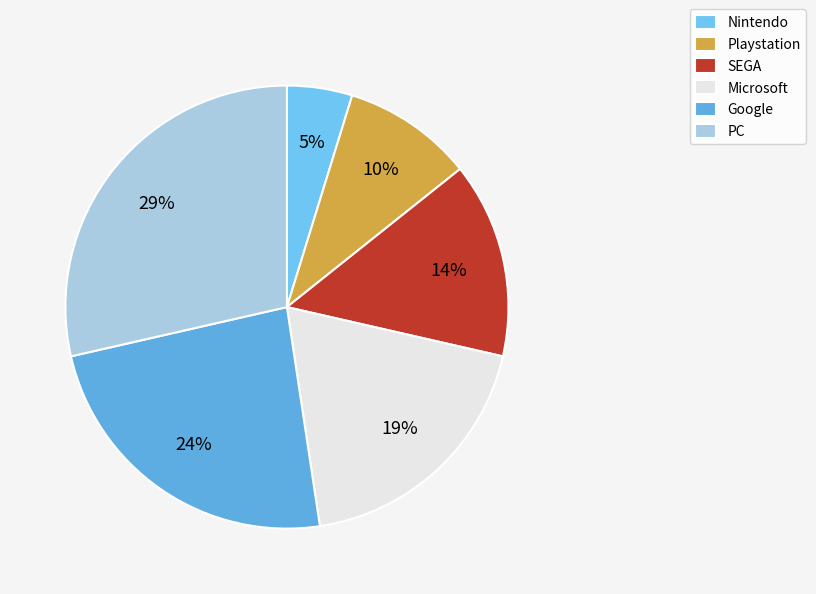

Count the number of slices in the pie.

6